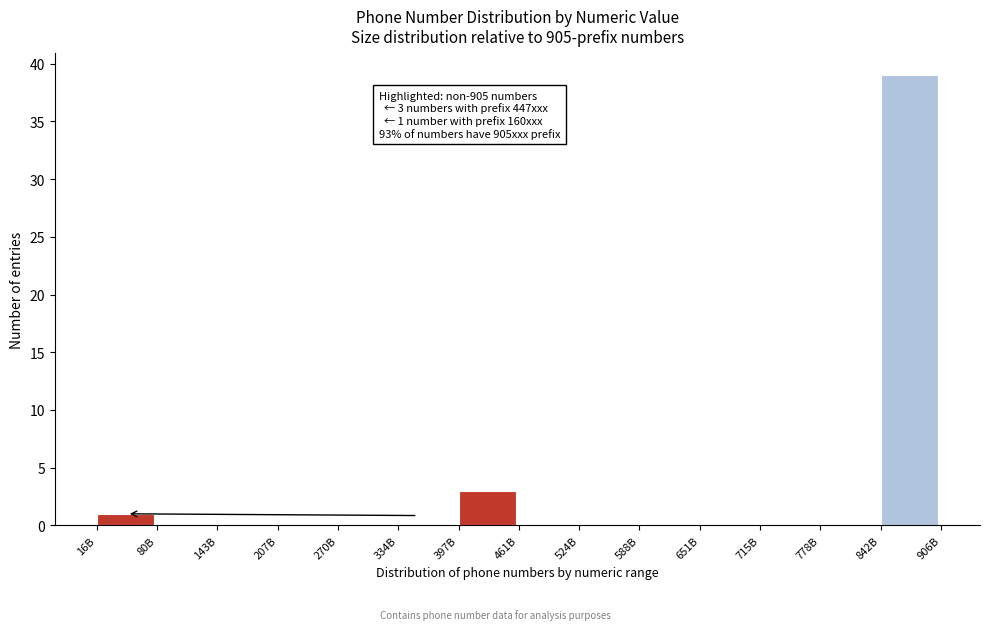

Reading left to right, what are all the values shown in this chart?

16B=1	80B=0	143B=0	207B=0	270B=0	334B=0	397B=3	461B=0	524B=0	588B=0	651B=0	715B=0	778B=0	842B=39